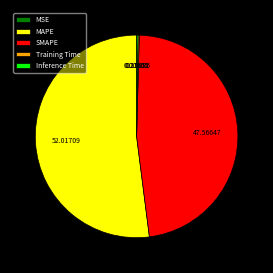

Approximately how many times larger is the value at SMAPE compared to MAPE?

0.9